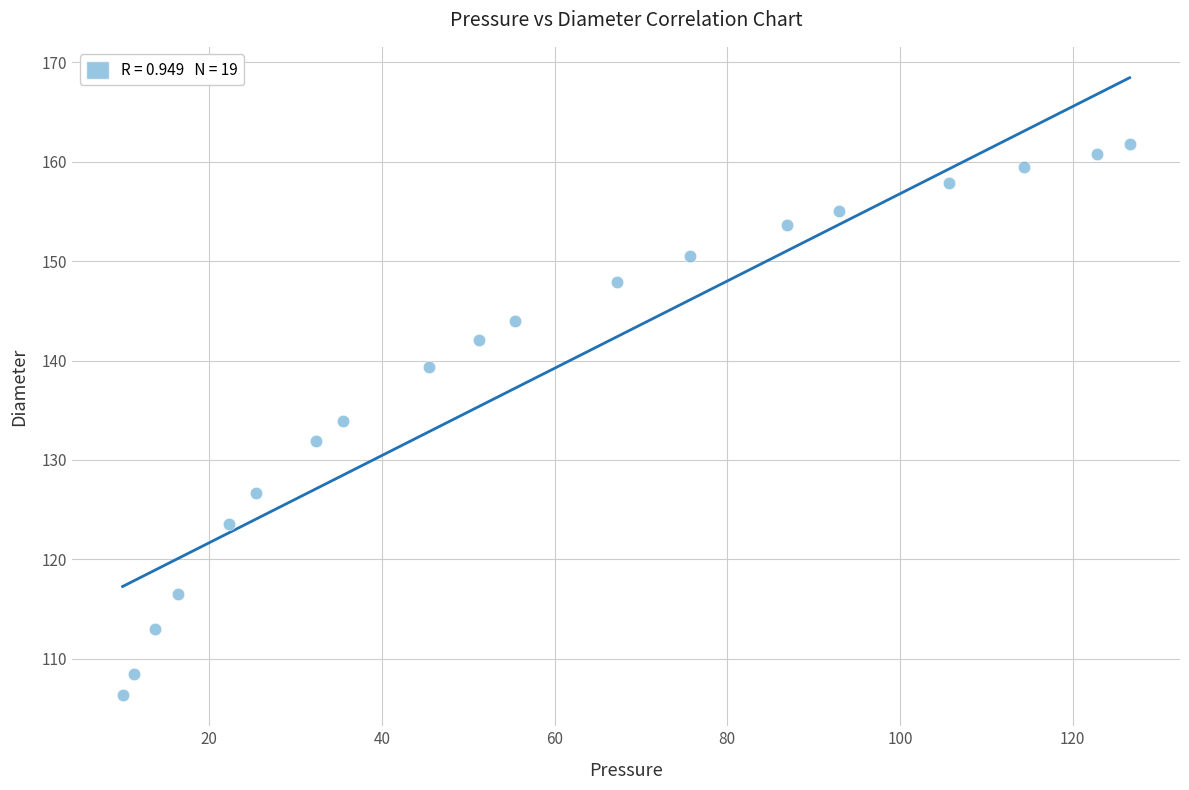

What is the range of X values (max minus min)?

116.6